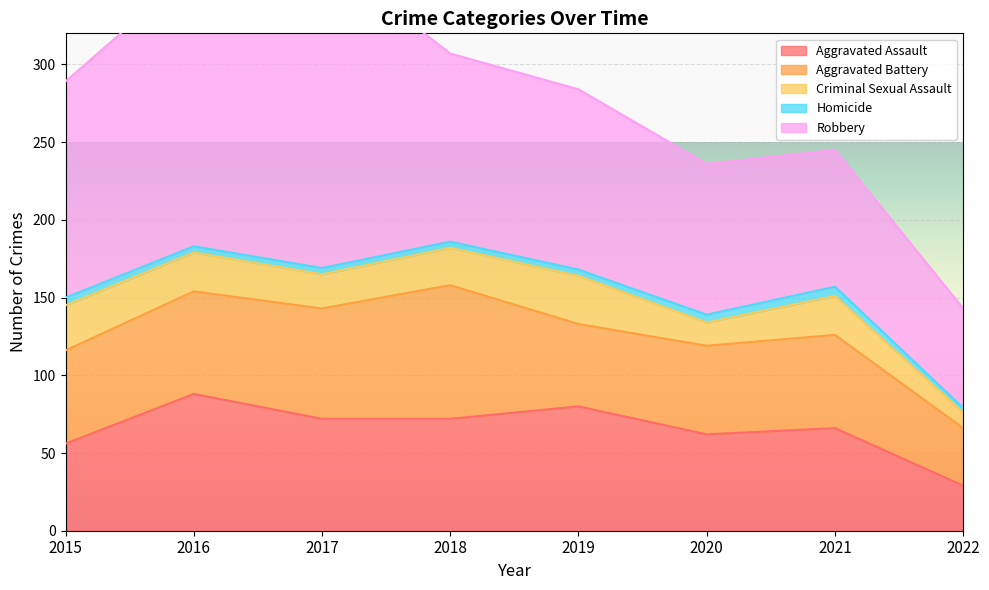

At how many categories does at least one series exceed 180?

1